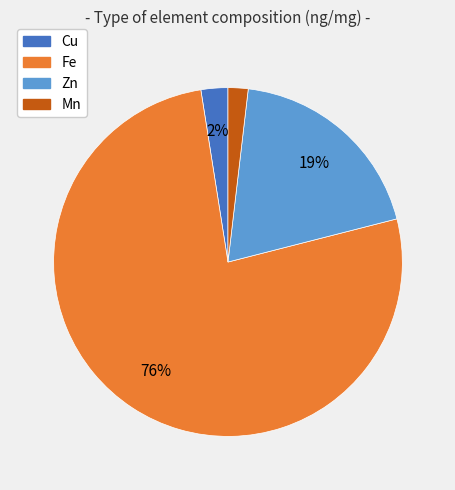

To the nearest percent, what portion does Zn represent?

19%